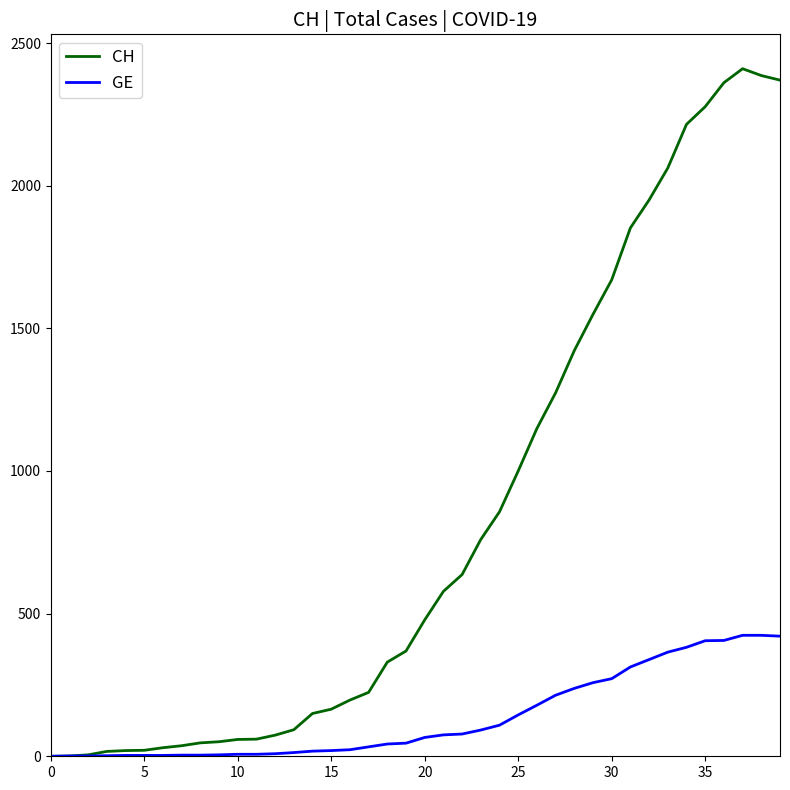

Which series has the widest spread of values?

CH